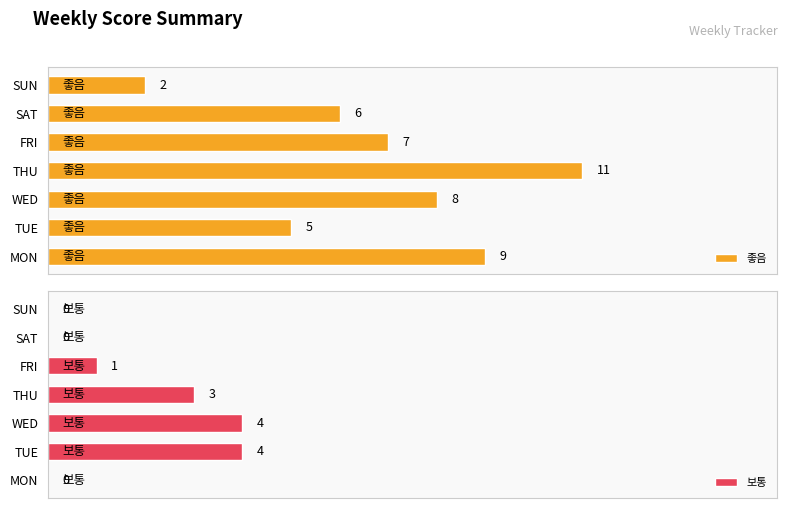

Does the chart contain any negative values?

No